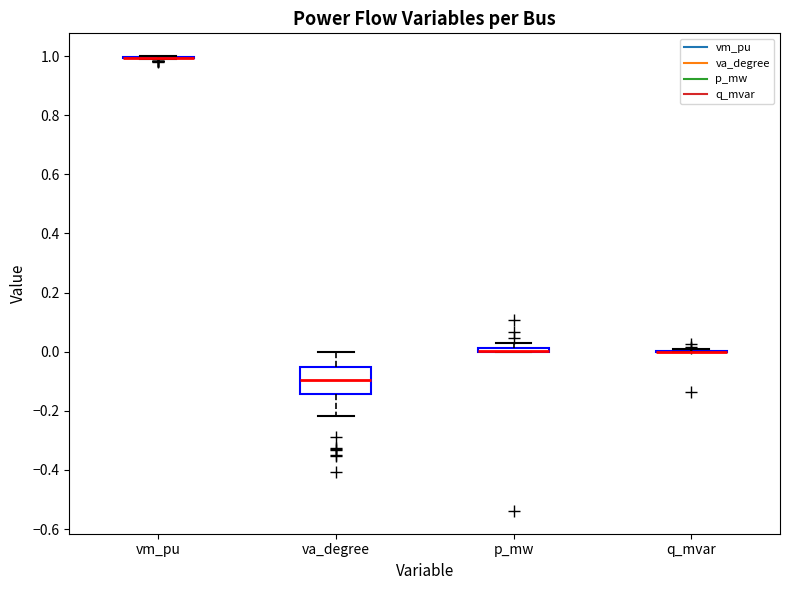

Which box is the tallest, from its lower edge to its upper edge?

va_degree